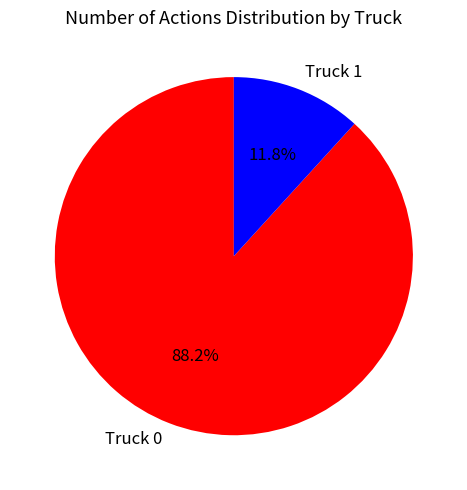

Which slice is the smallest?

Truck 1